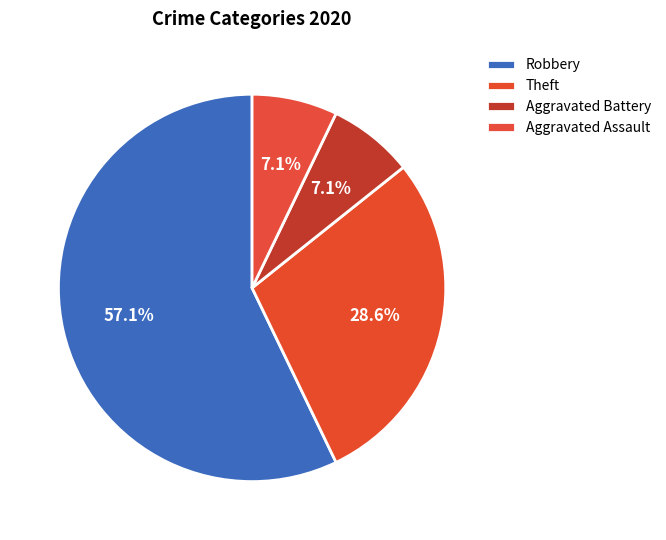

What percentage is the Robbery slice, to the nearest percent?

57%